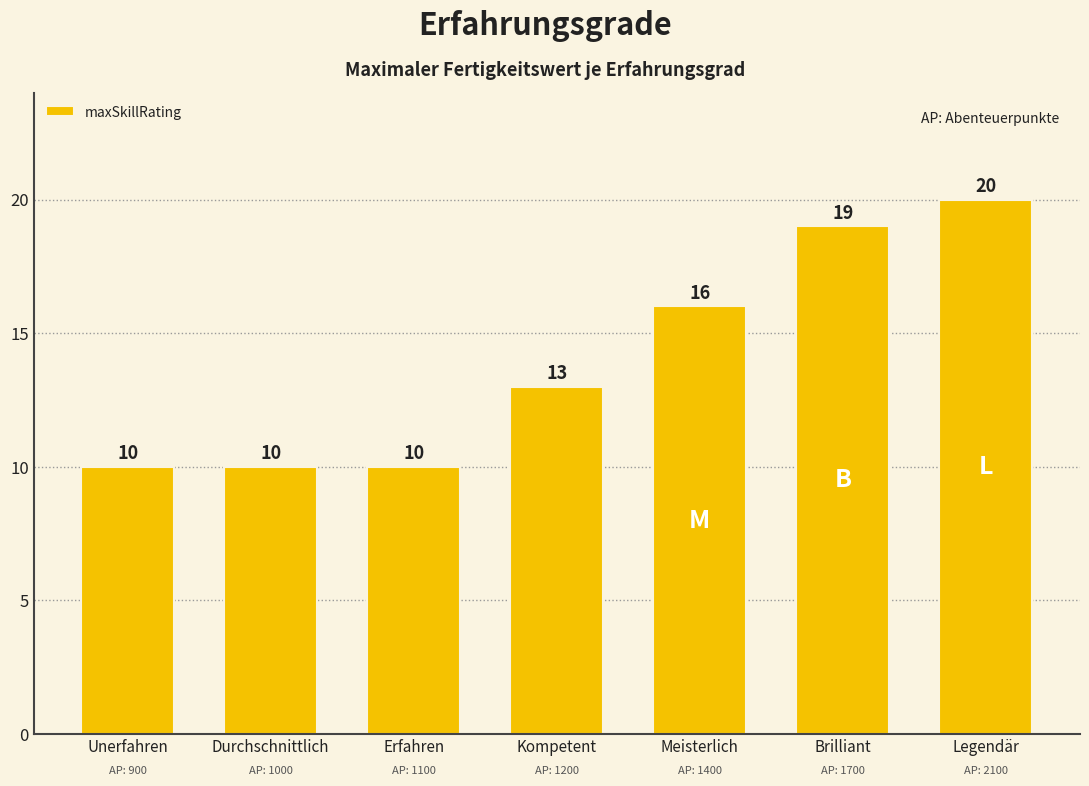

What is the value of the 4th bar from the left?

13